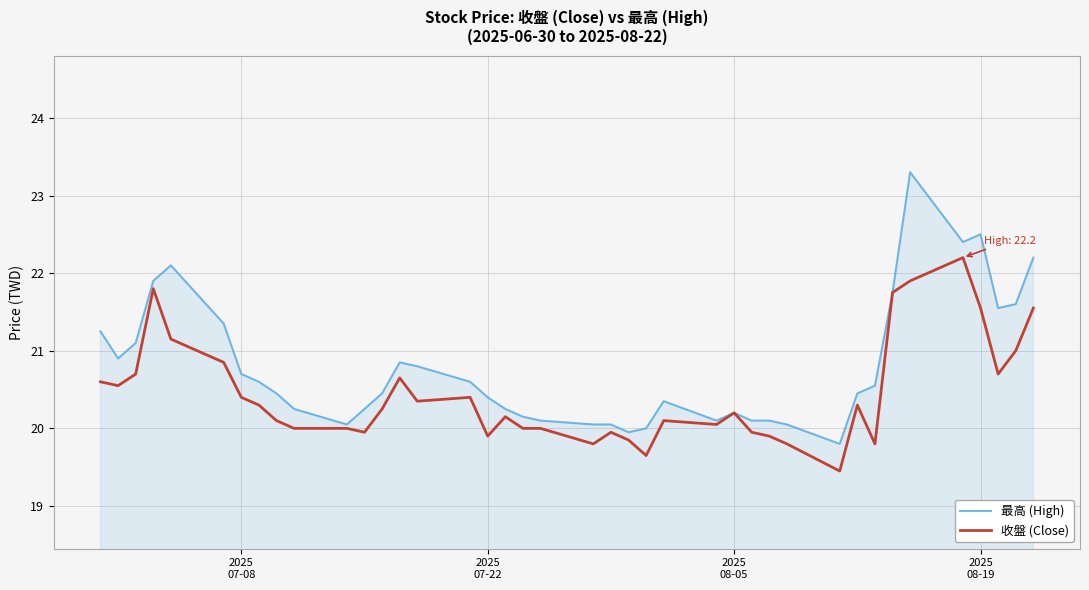

How many series are shown in this chart?

2